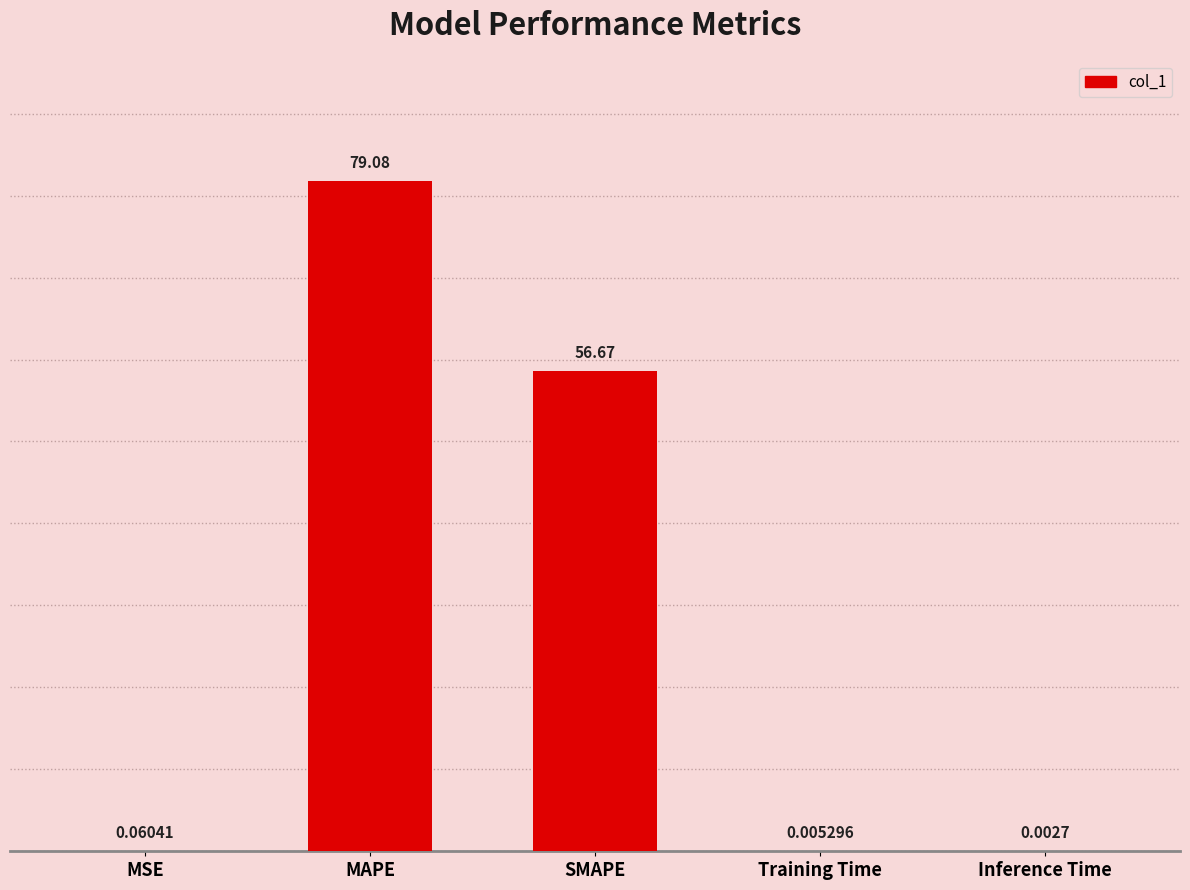

At which category does the chart reach its peak across all series?

MAPE